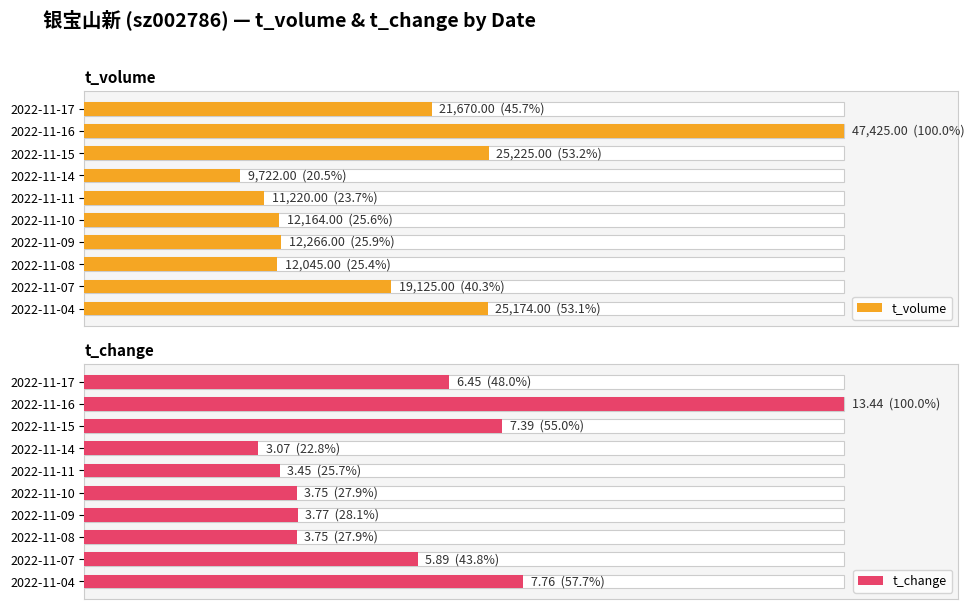

What is the average value of the t_volume series?

19603.6